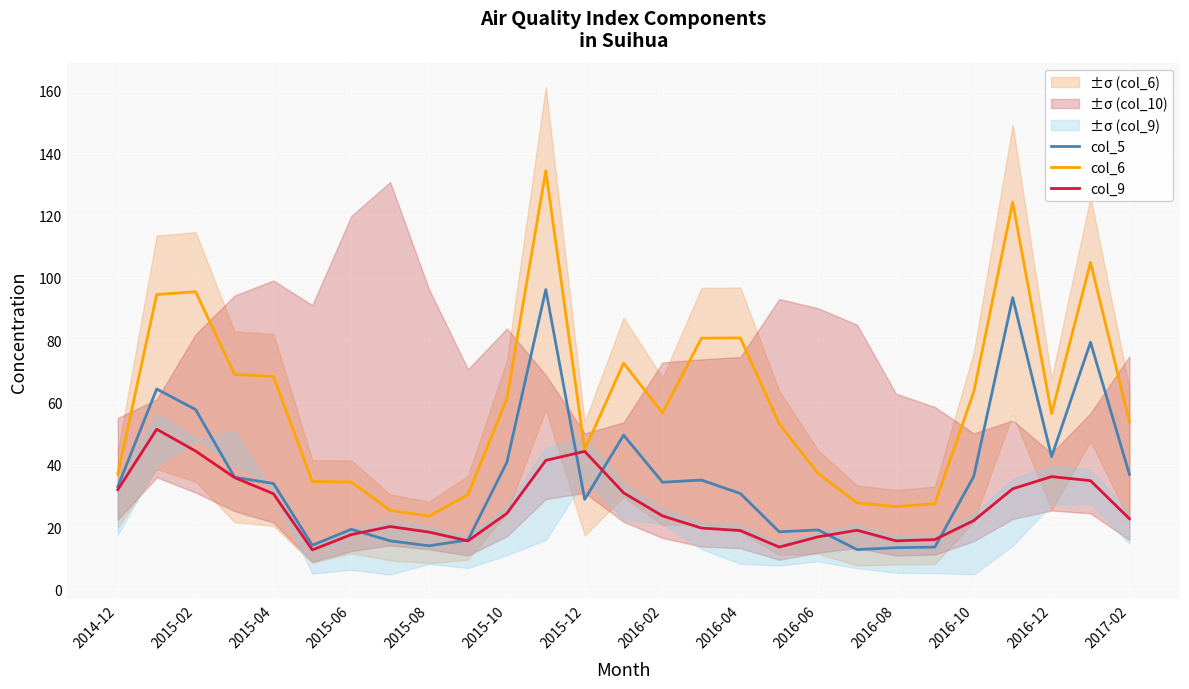

Which series ends up on top after the final intersection of col_9 and col_5?

col_5